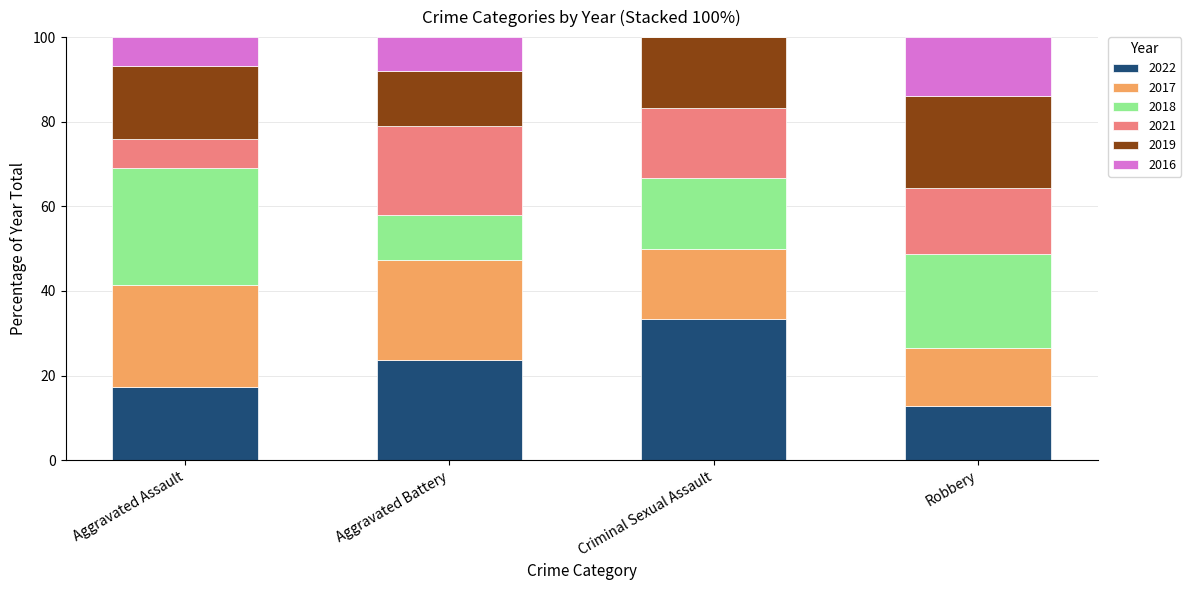

Which category has the highest value in the 2022 series?

Criminal Sexual Assault